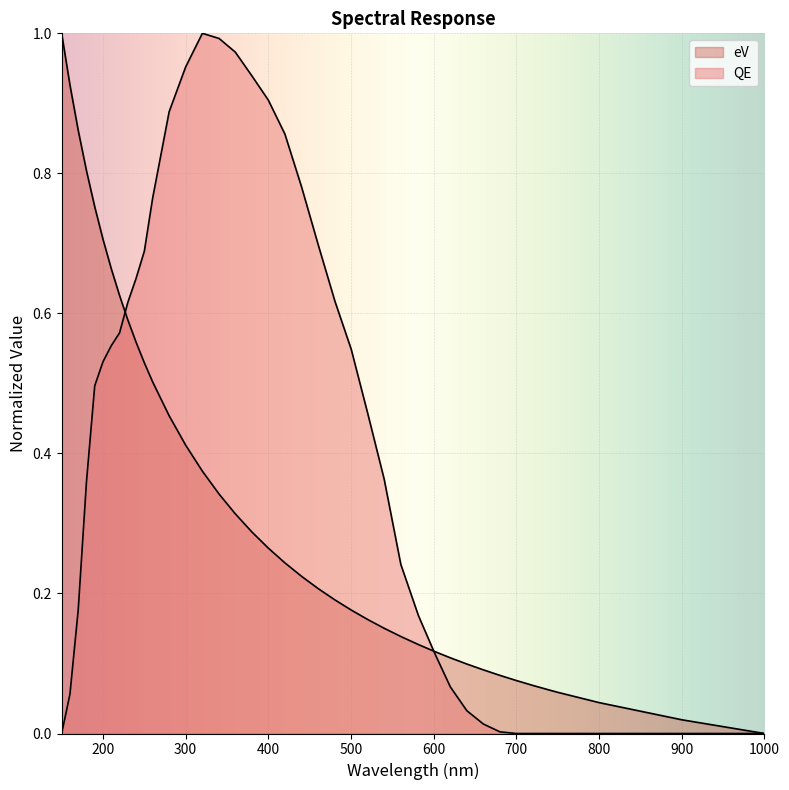

How many lines are shown in the chart?

2